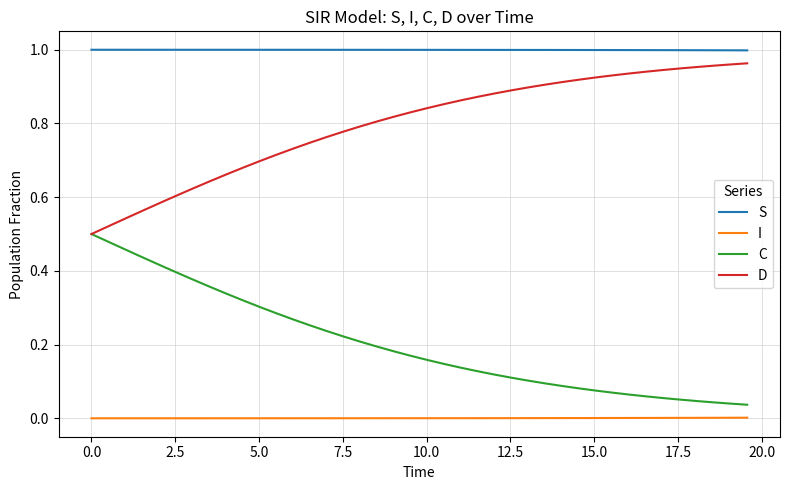

List the series in order of their overall mean, highest first.

S, D, C, I